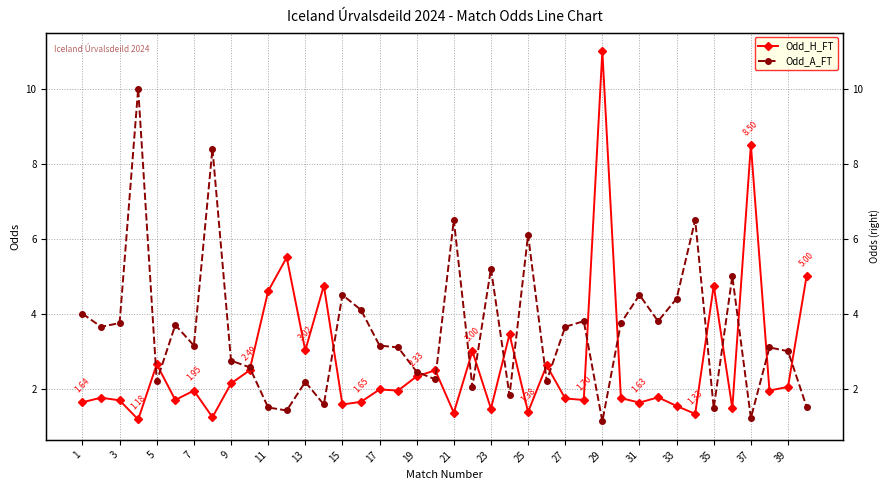

True or false: Odd_A_FT has more than 2 points higher than both neighbors.

True